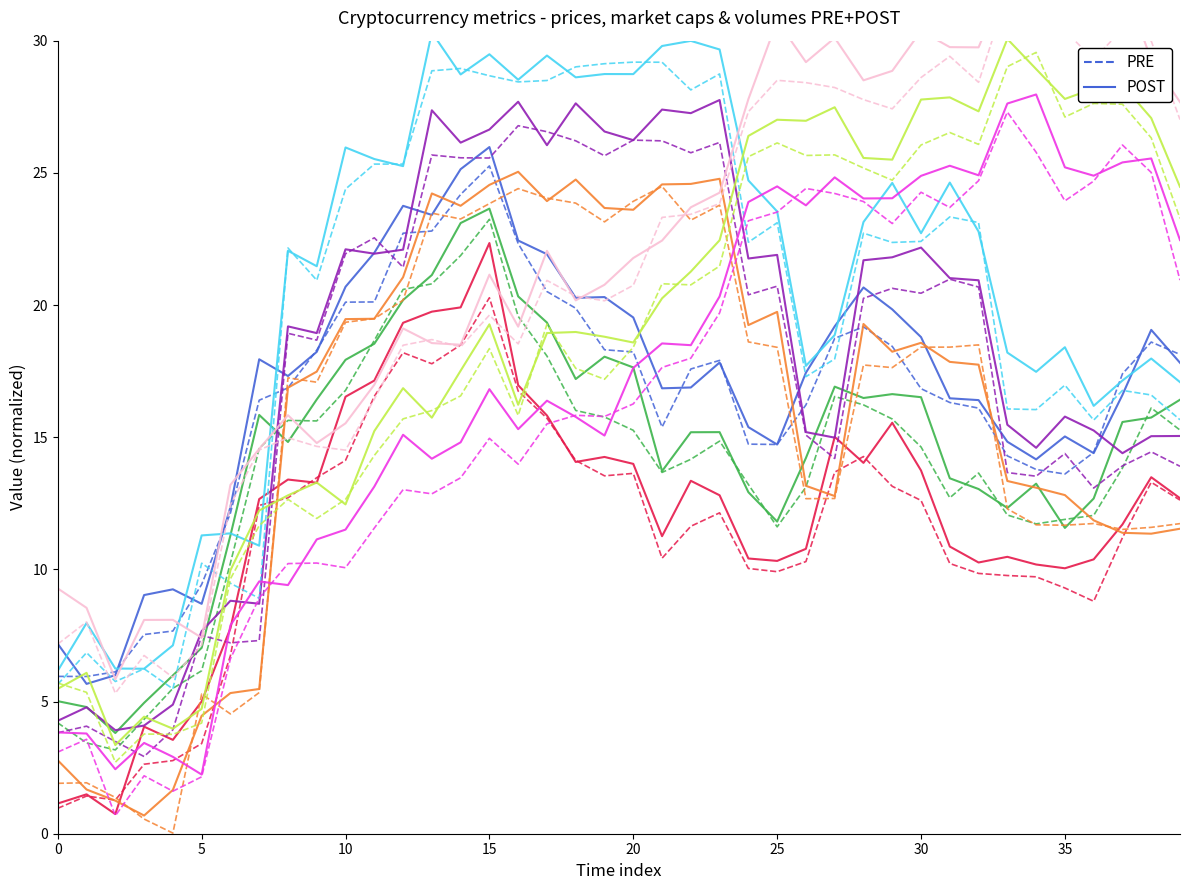

What is the average value of the PRE series?

11.2